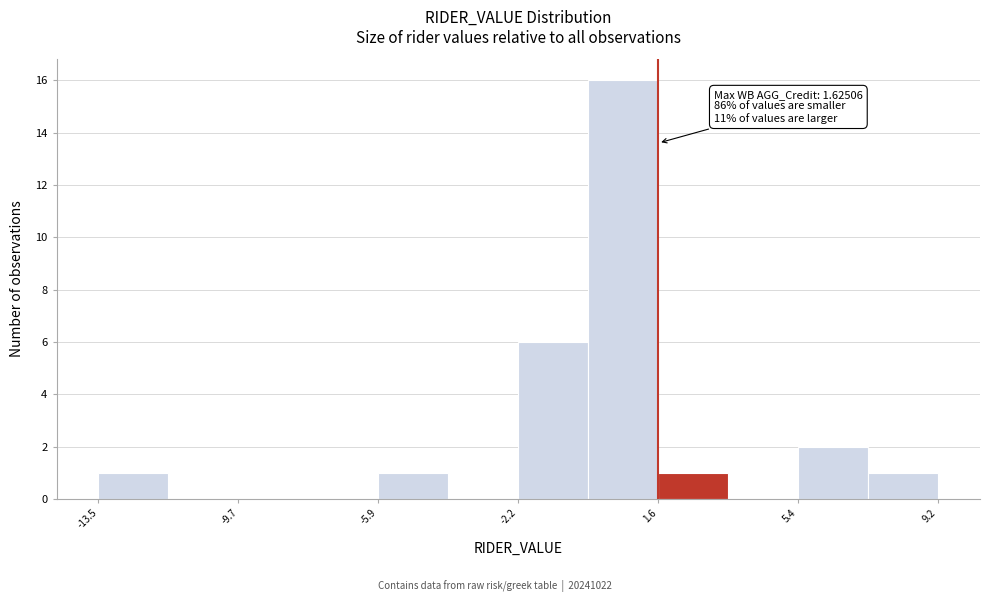

Read against the x-axis, roughly where is the centre of the tallest bar?

0.5